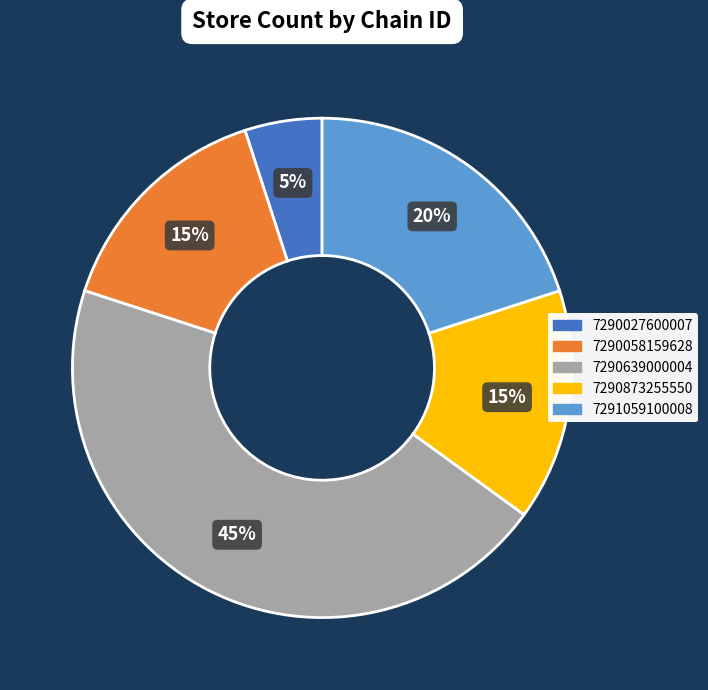

What is the smallest slice in the pie chart?

7290027600007